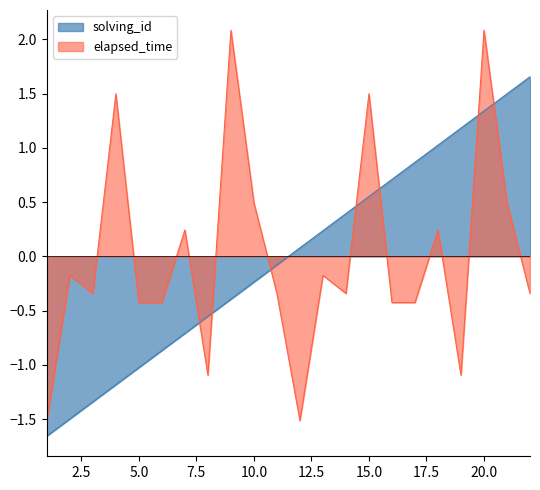

Reading right to left, extract all data points from this chart.

solving_id: 1.7	1.5	1.3	1.2	1.0	0.9	0.7	0.6	0.4	0.2	0.1	-0.1	-0.2	-0.4	-0.6	-0.7	-0.9	-1.0	-1.2	-1.3	-1.5	-1.7
elapsed_time: -0.3	0.5	2.1	-1.1	0.2	-0.4	-0.4	1.5	-0.3	-0.2	-1.5	-0.3	0.5	2.1	-1.1	0.2	-0.4	-0.4	1.5	-0.3	-0.2	-1.5